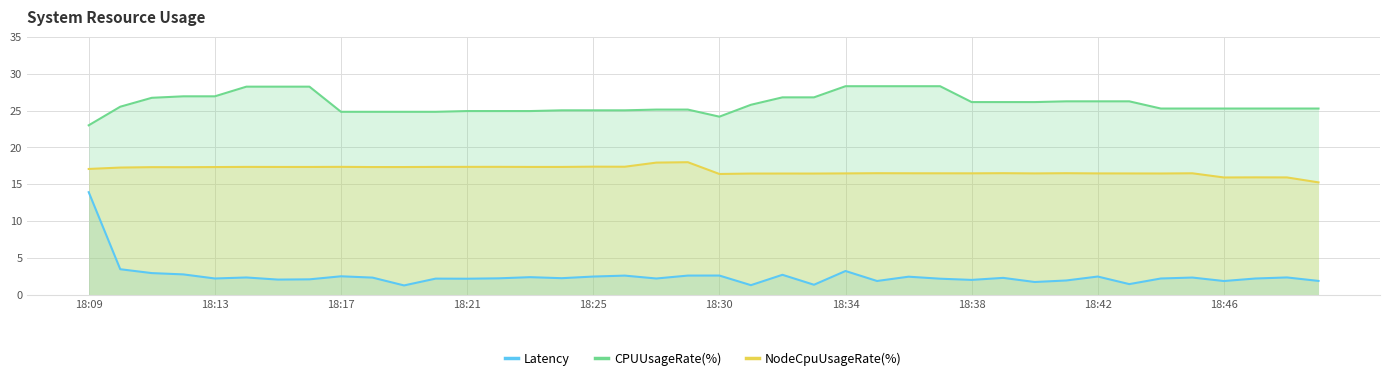

Which series has the largest total across all categories?

CPUUsageRate(%)